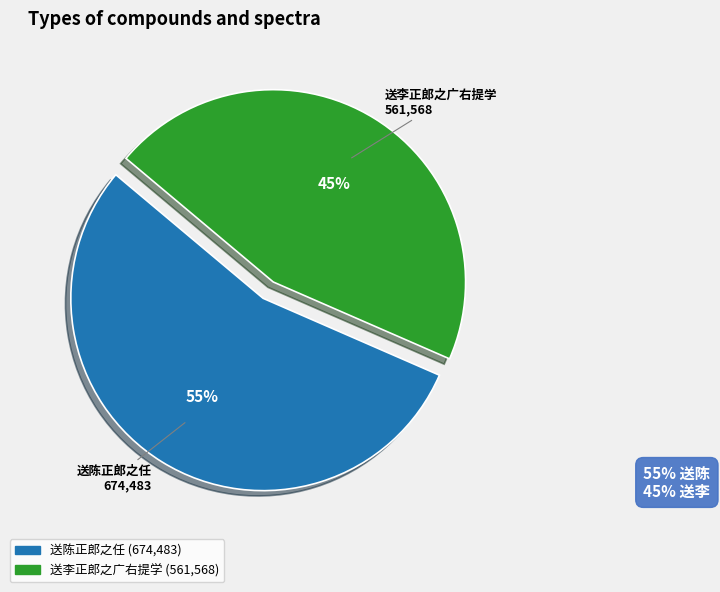

Which category has the smallest portion of the pie?

送李正郎之广右提学